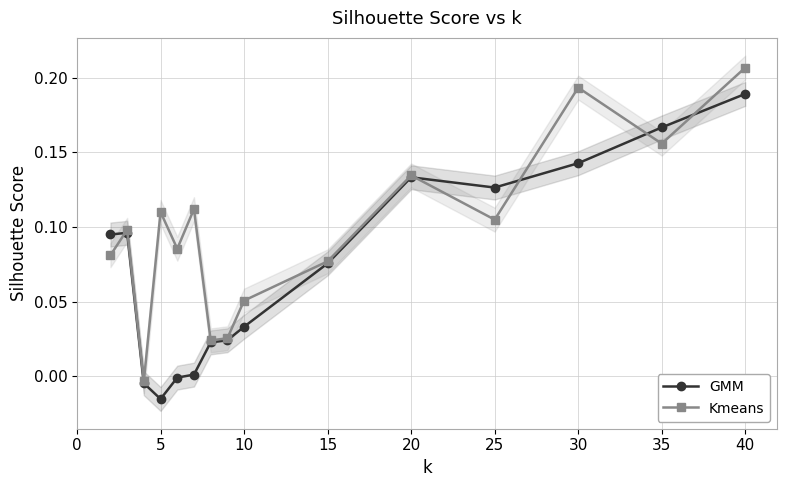

Which category has the highest value in the Kmeans series?

40